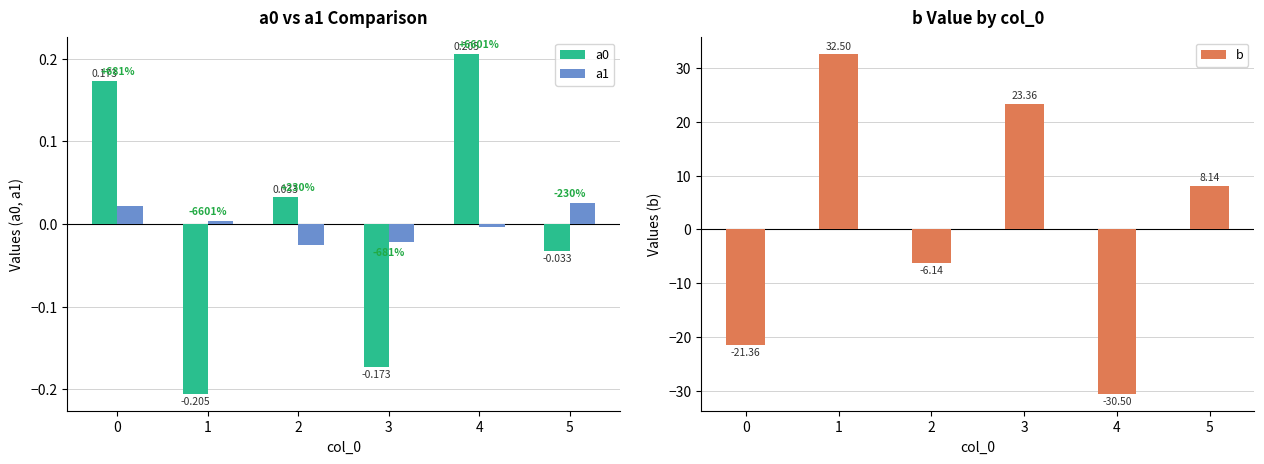

Reading left to right, what are all the values shown in this chart?

a0: 0=0.2	1=-0.2	2=0.0	3=-0.2	4=0.2	5=-0.0
a1: 0=0.0	1=0.0	2=-0.0	3=-0.0	4=-0.0	5=0.0
b: 0=-21.4	1=32.5	2=-6.1	3=23.4	4=-30.5	5=8.1